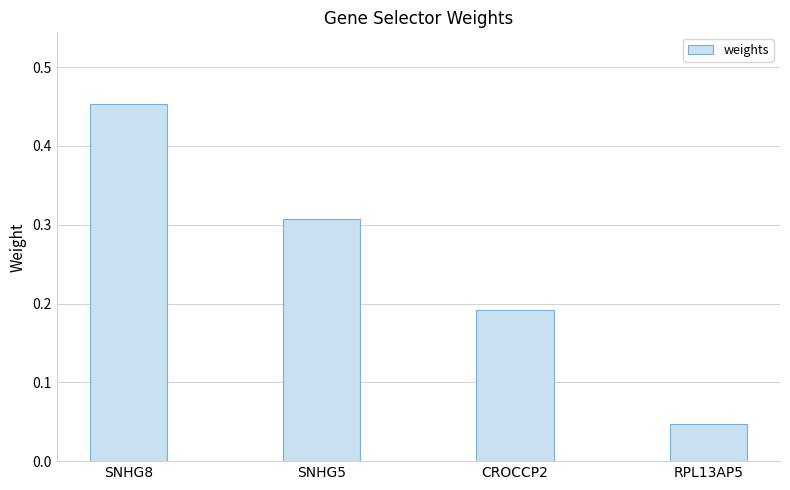

Between CROCCP2 and SNHG5, which is larger?

SNHG5